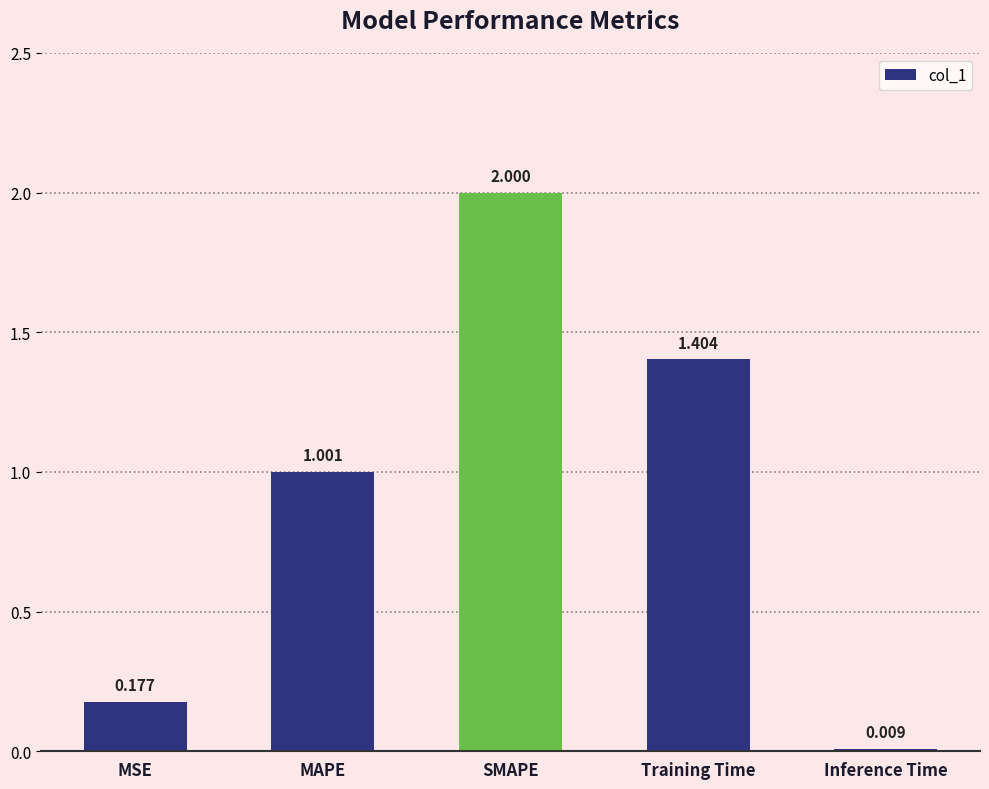

Are the bars horizontal?

No